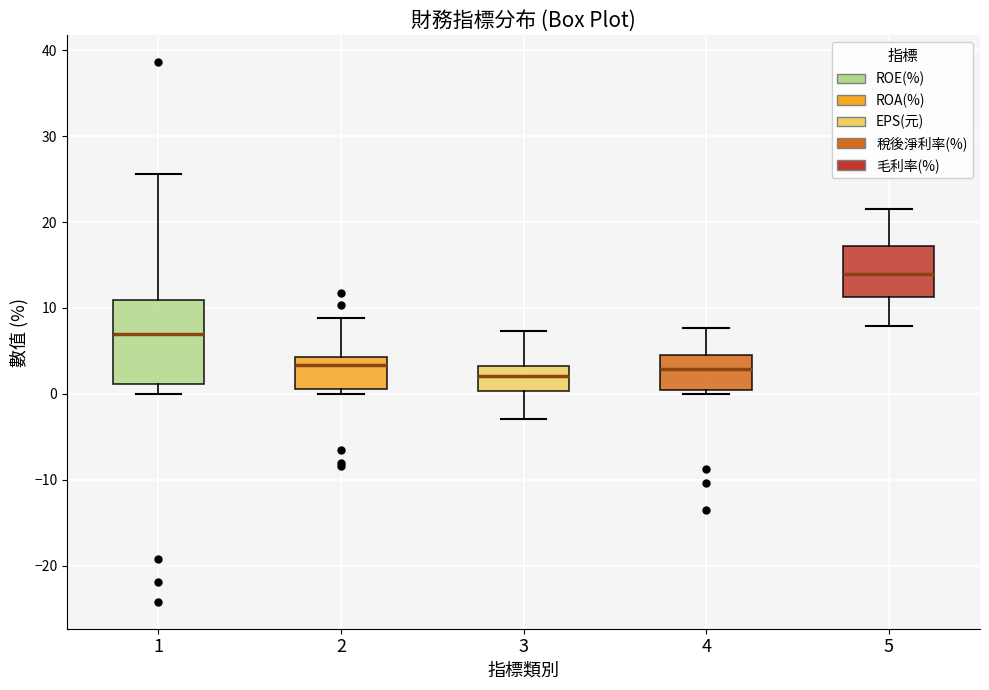

Where does the upper whisker of the box at x = 4 end on the y-axis? The values are not printed on the chart, so give them approximately, as read against the axis.

8